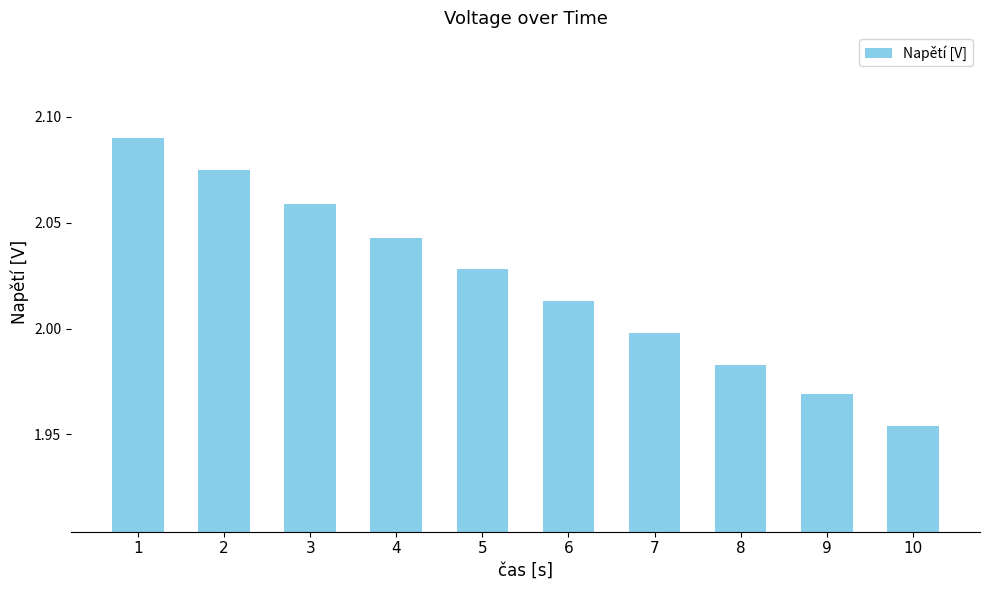

Which category has the lowest value across all series?

10